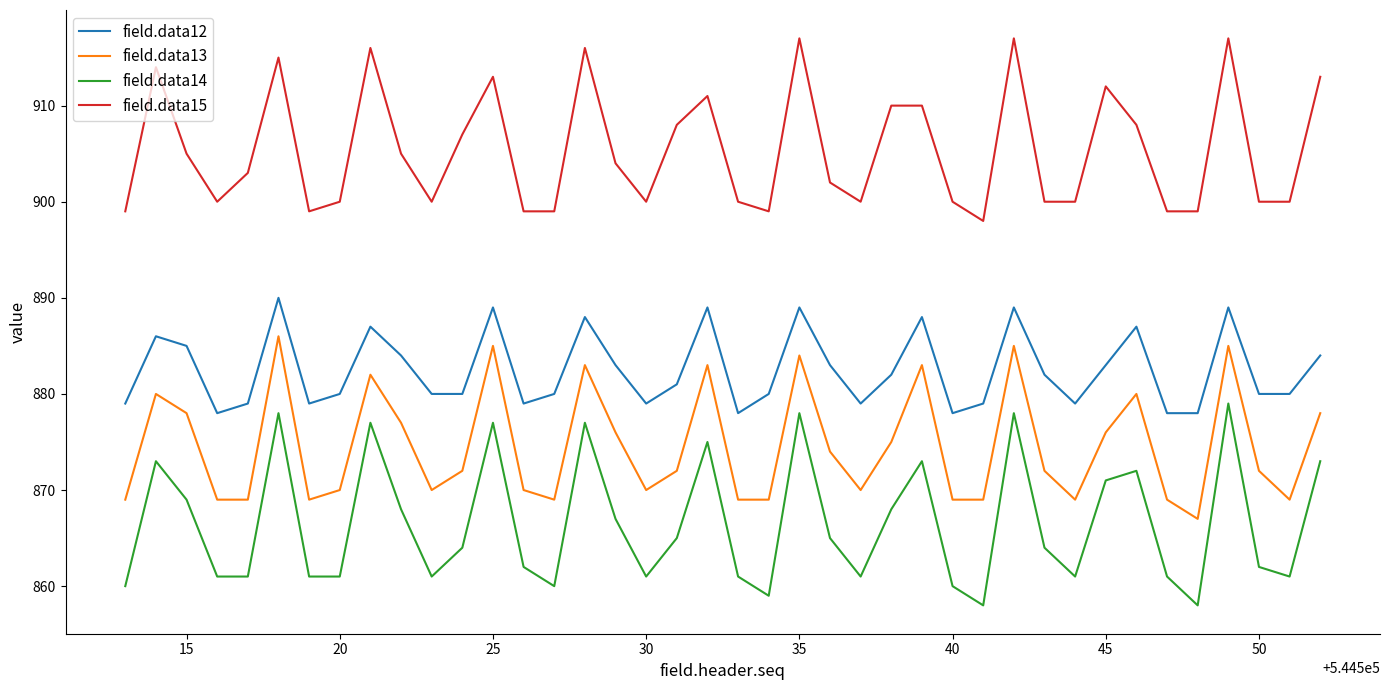

What is the minimum value shown in the chart?

858